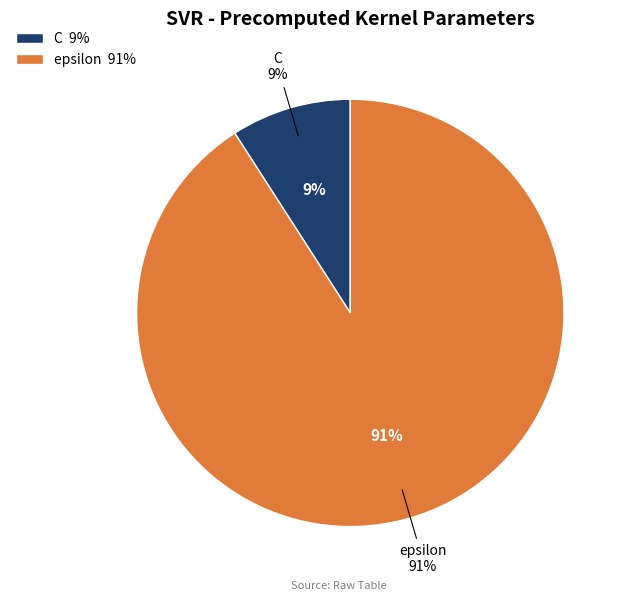

What is the ratio of the value at C to the value at epsilon?

0.1